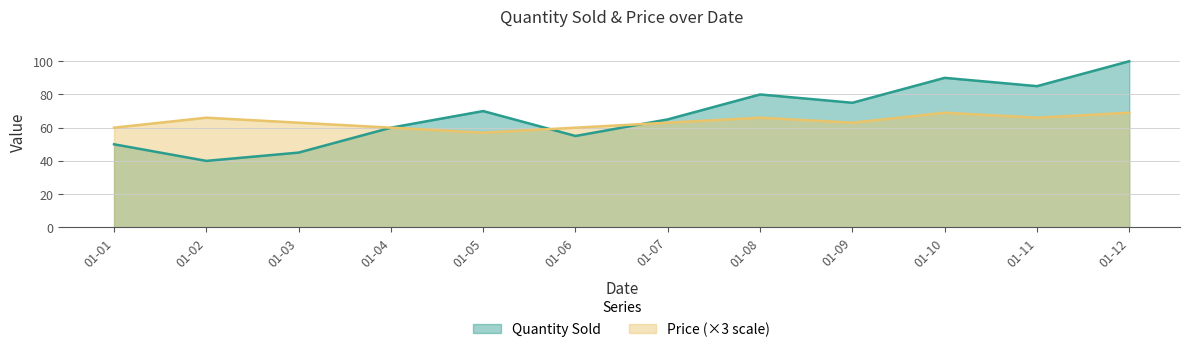

How many values in the Quantity Sold series exceed 70?

5